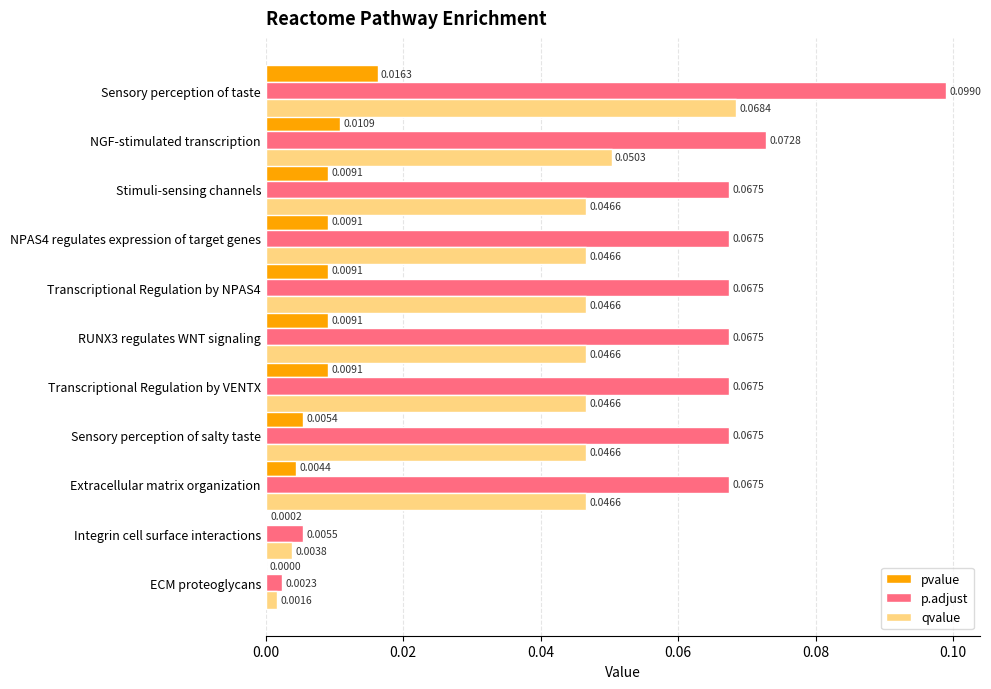

Which category has the highest value across all series?

Sensory perception of taste